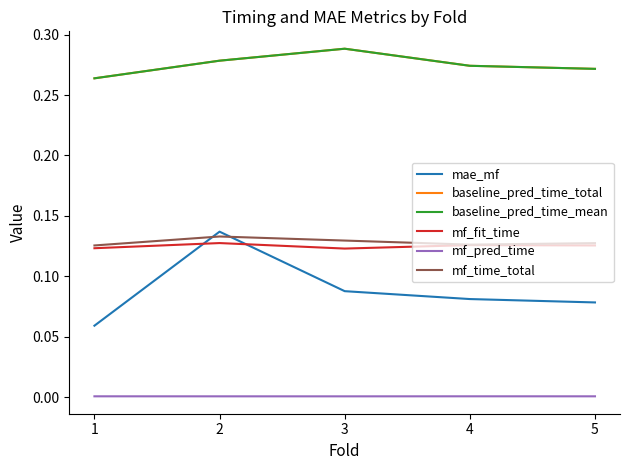

Does the chart have visible grid lines?

No